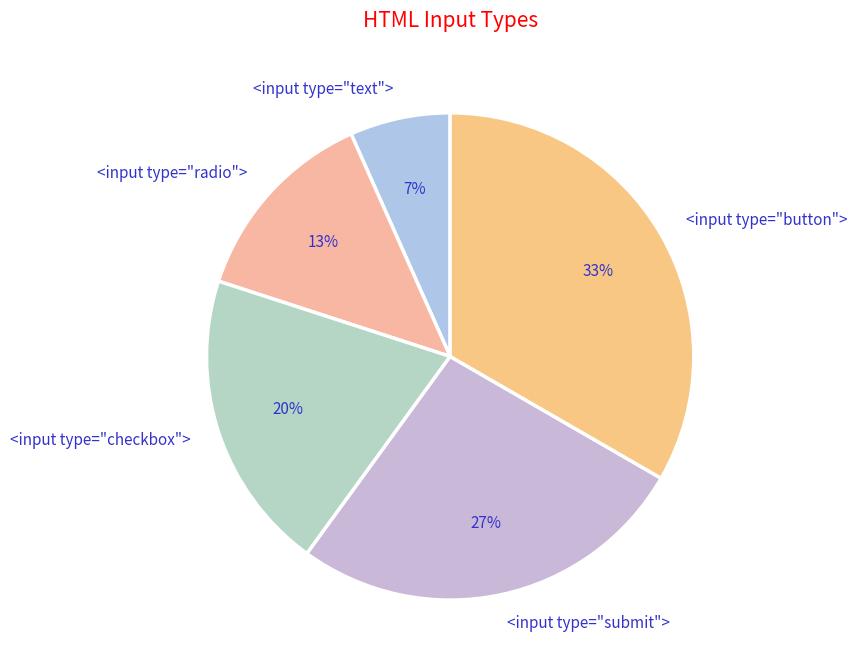

Approximately how many times larger is the value at <input type="checkbox"> compared to <input type="radio">?

1.5